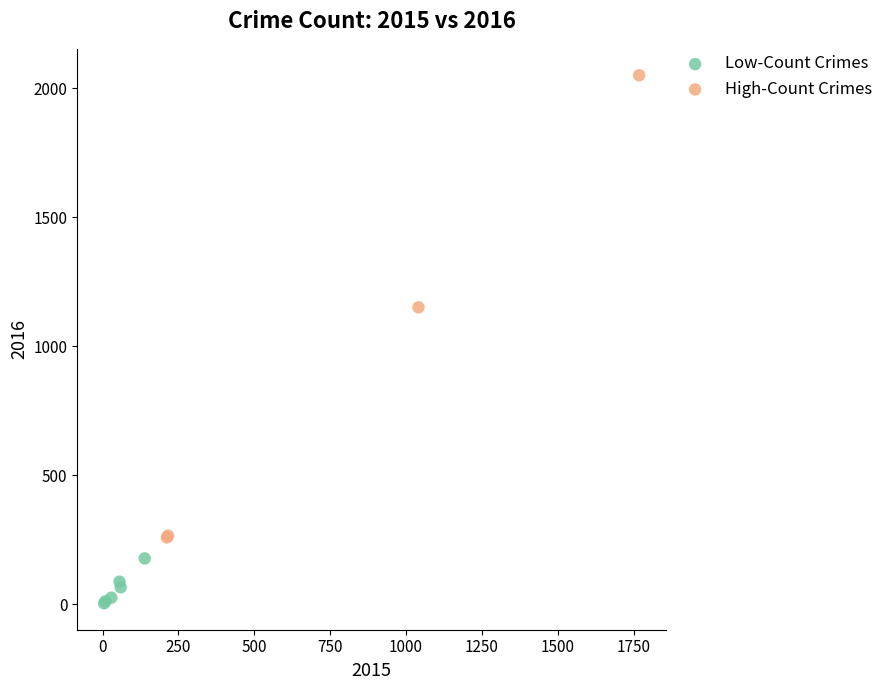

Which series reaches the minimum Y coordinate?

Low-Count Crimes